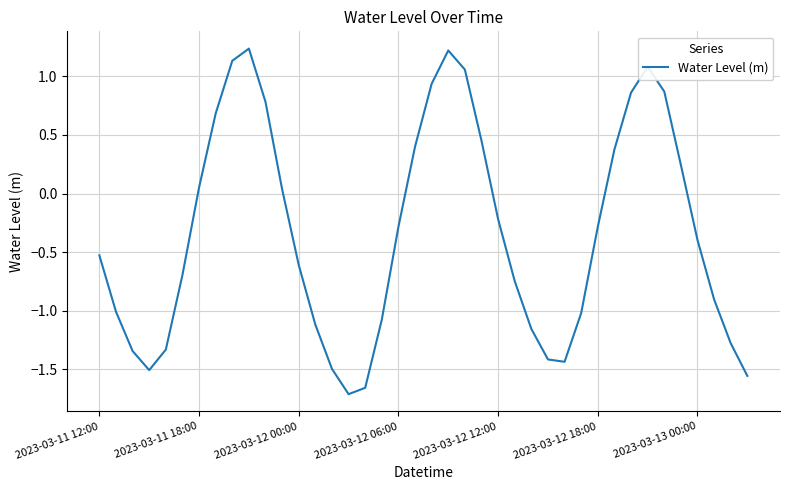

How many negative values are there?

24